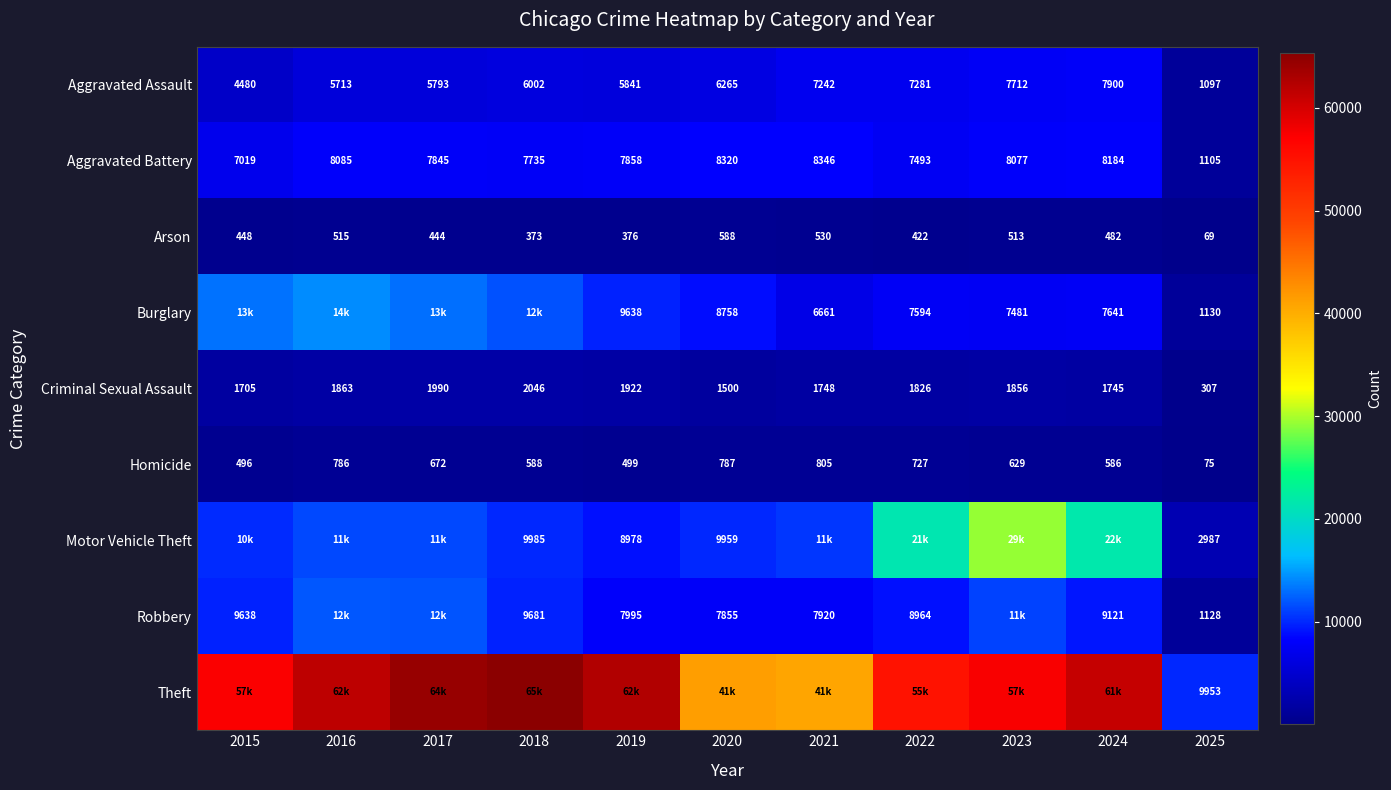

At which label is Aggravated Battery closest to 4725?

2015